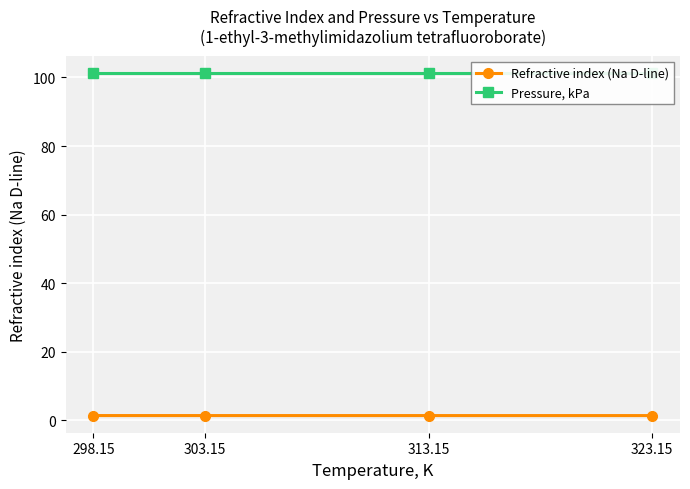

Reading left to right, list all the values displayed in this chart.

Refractive index (Na D-line): 1.4	1.4	1.4	1.4
Pressure, kPa: 101.3	101.3	101.3	101.3